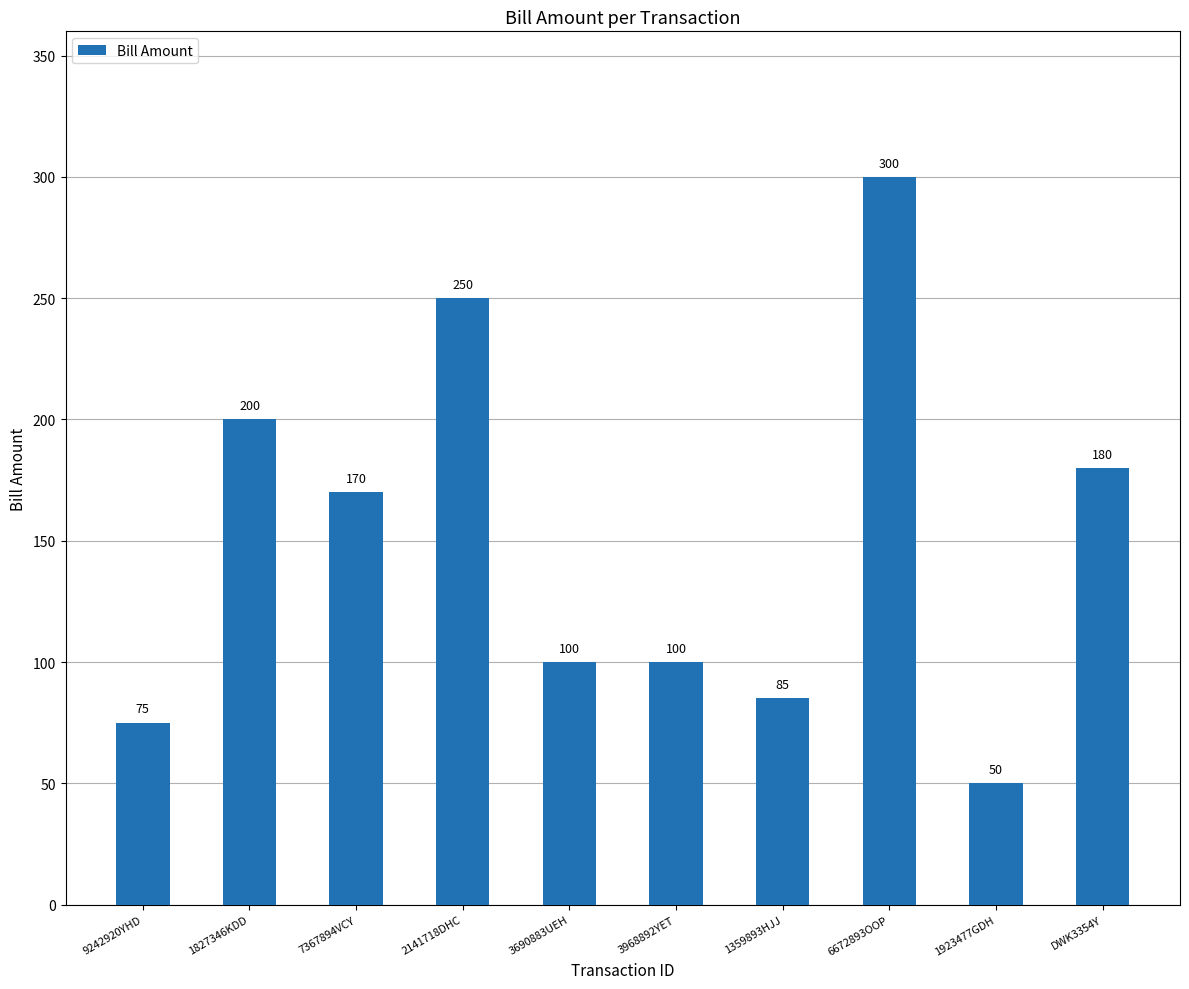

What is the ratio of the value at 1827346KDD to the value at DWK3354Y?

1.1